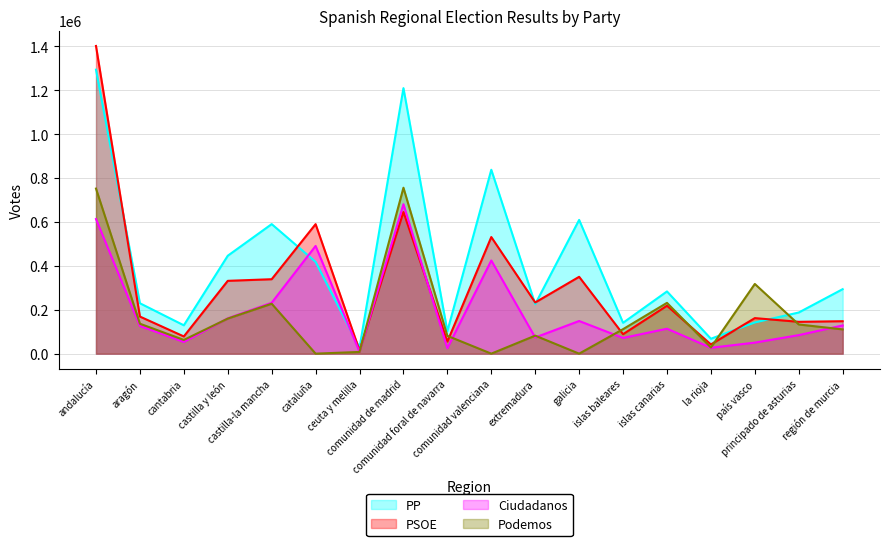

Rank the categories by Podemos value from highest to lowest.

comunidad de madrid, andalucía, país vasco, islas canarias, castilla-la mancha, castilla y león, aragón, principado de asturias, islas baleares, región de murcia, extremadura, comunidad foral de navarra, cantabria, la rioja, ceuta y melilla, cataluña, comunidad valenciana, galicia